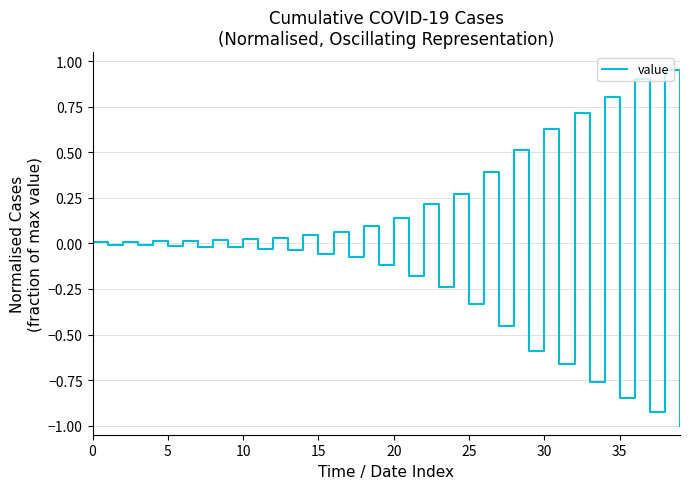

What is the smallest value displayed?

-1.0